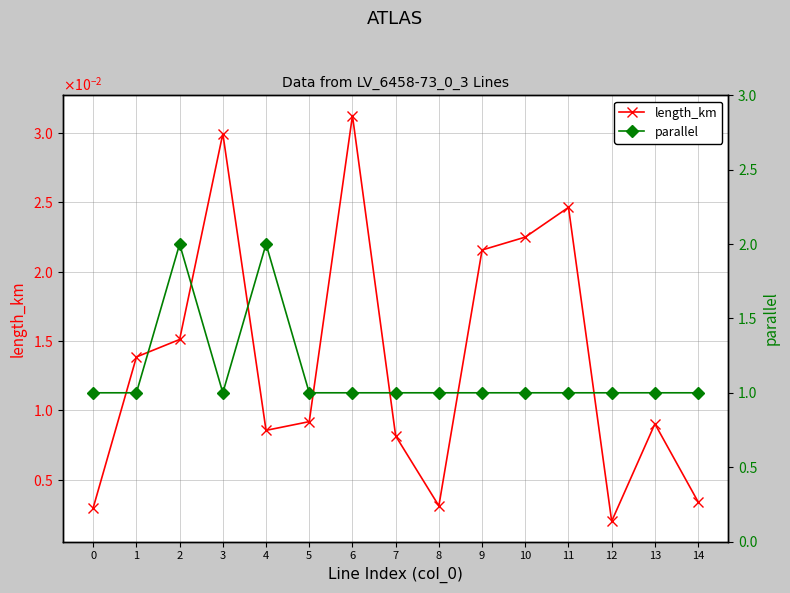

Rank the series by their average value, from highest to lowest.

parallel, length_km